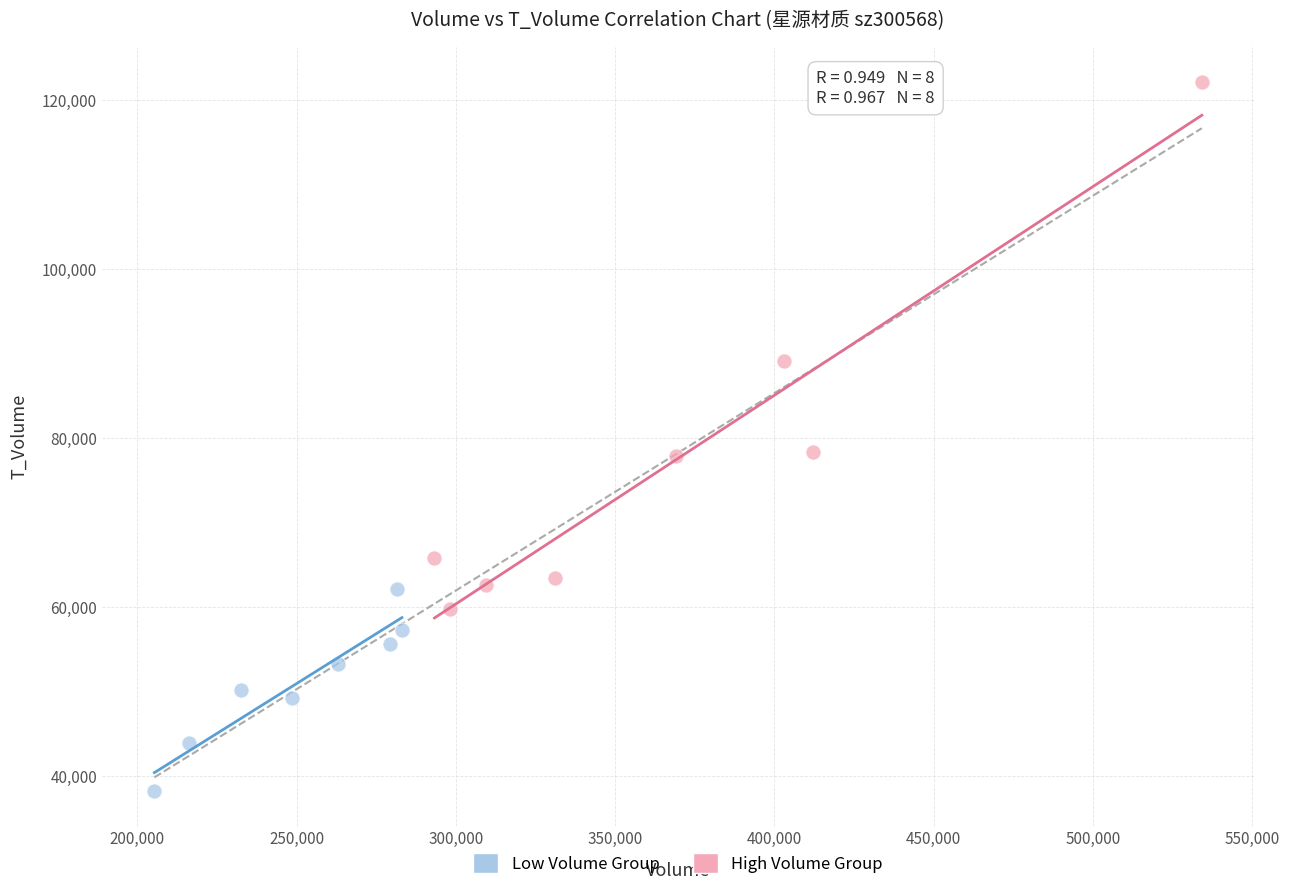

Which series reaches the maximum Y coordinate?

High Volume Group